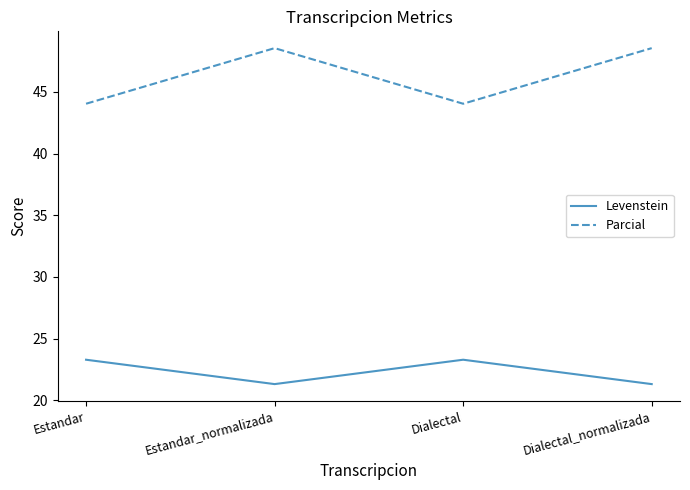

Which series has the largest range (max minus min)?

Parcial